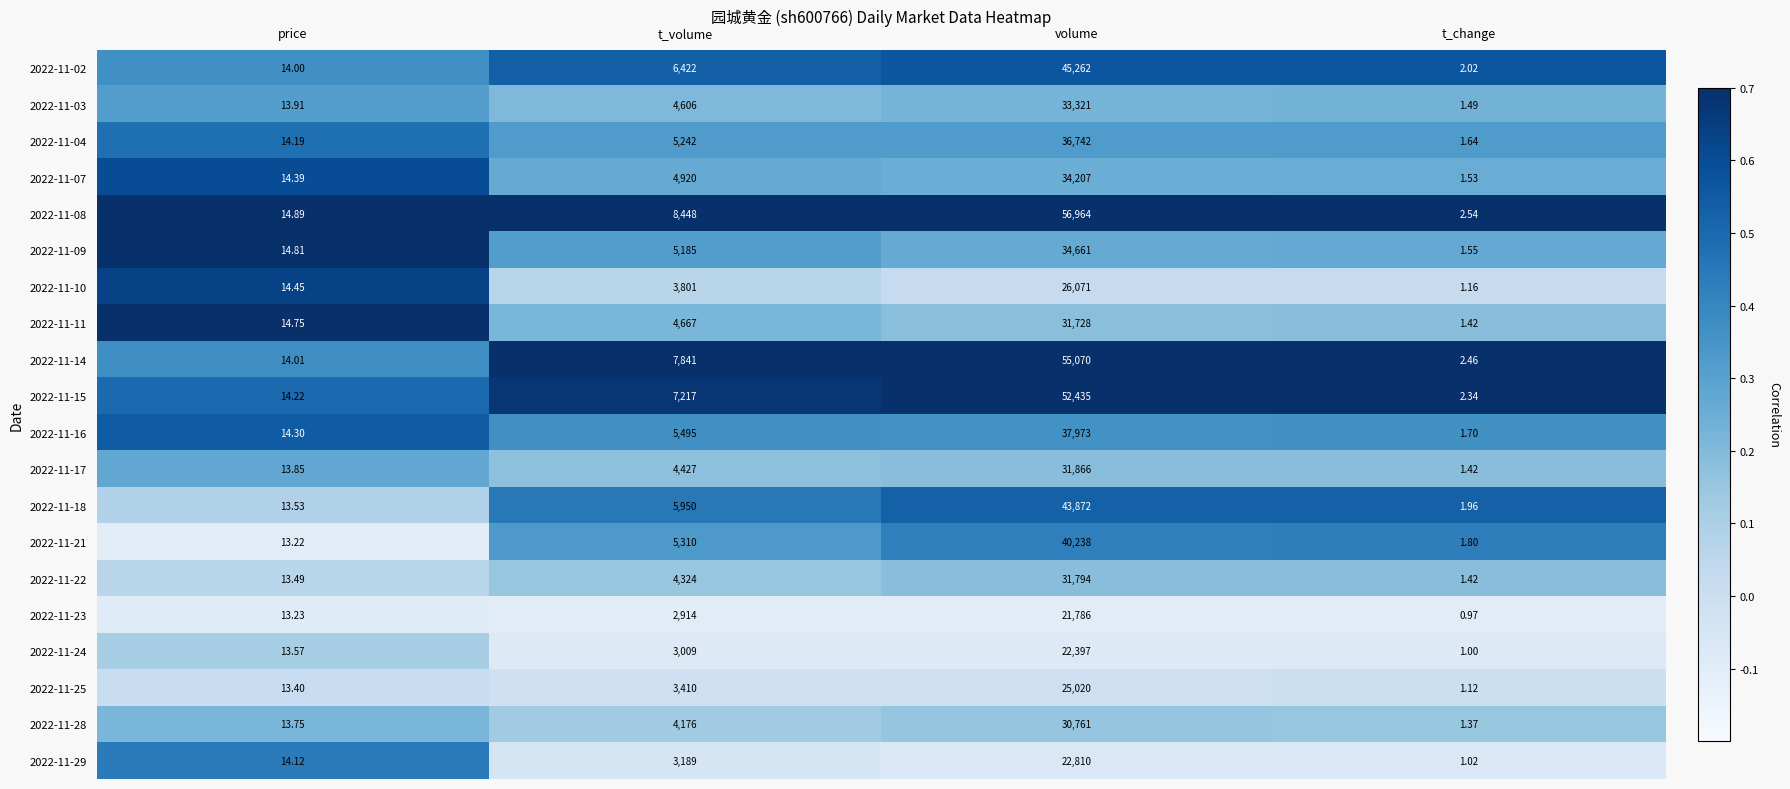

Where is 2022-11-17 nearest to the value 15933?

t_volume